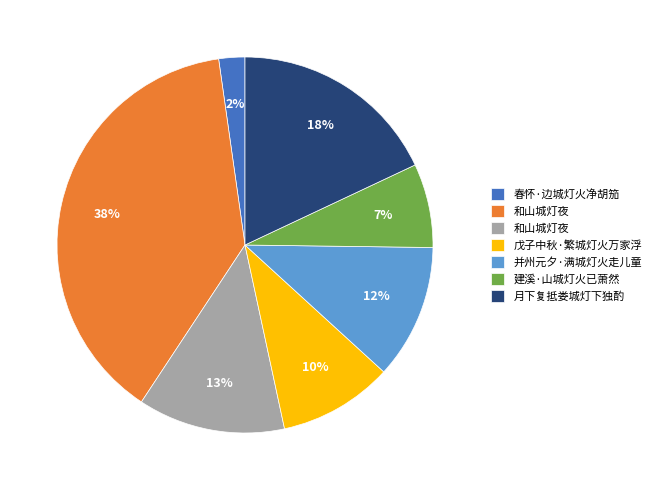

To the nearest percent, what is the average slice percentage?

14%